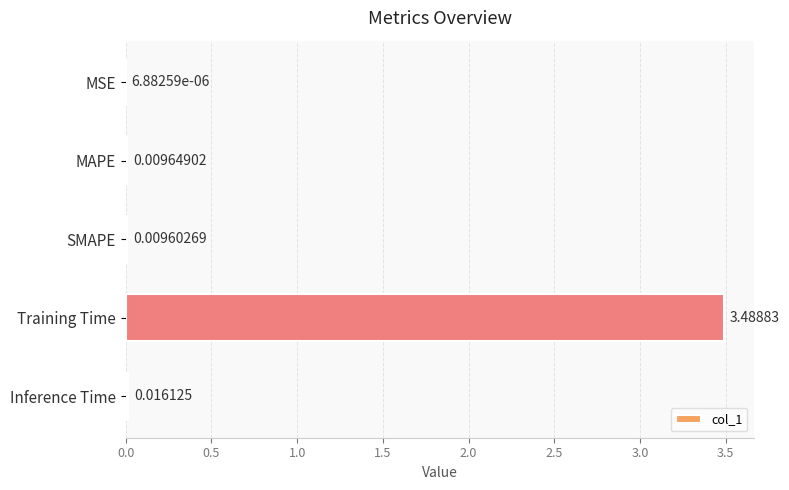

What is the sum of all values?

3.5